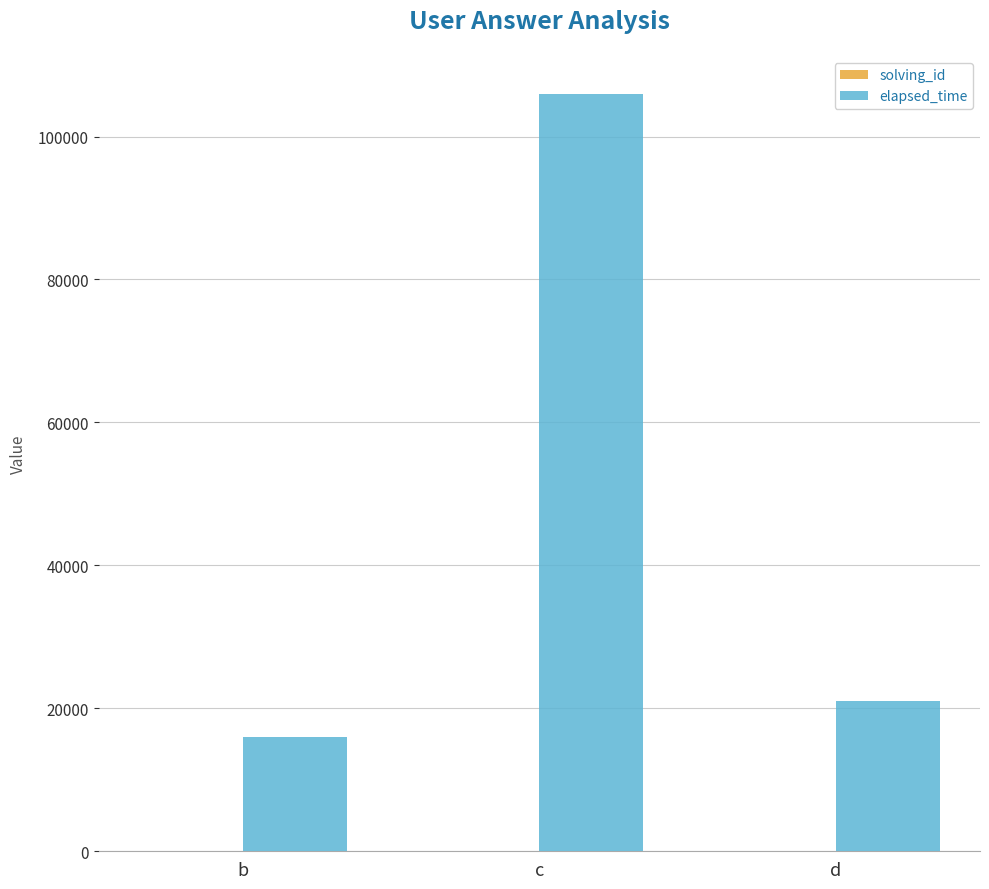

How many distinct data groups are displayed?

2